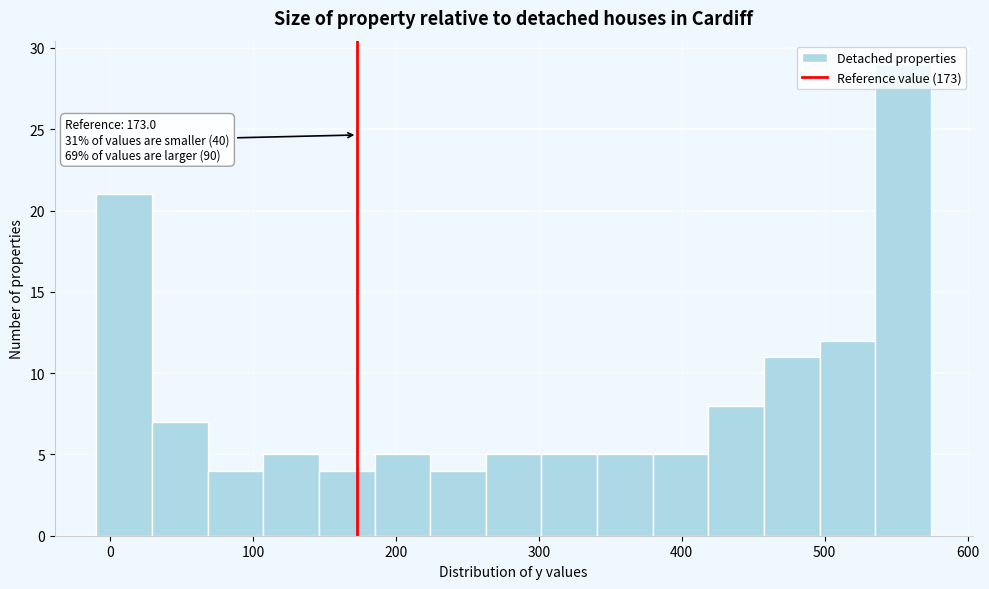

Around what value on the x-axis is the tallest bar? Give the approximate position of its centre, as read against the axis.

550